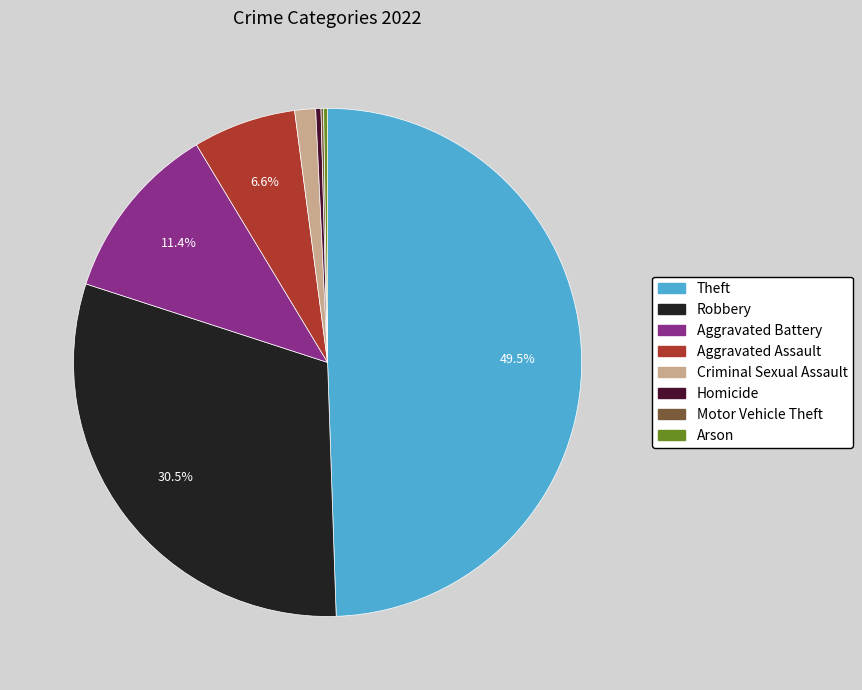

Does Robbery account for over 50% of the chart?

No